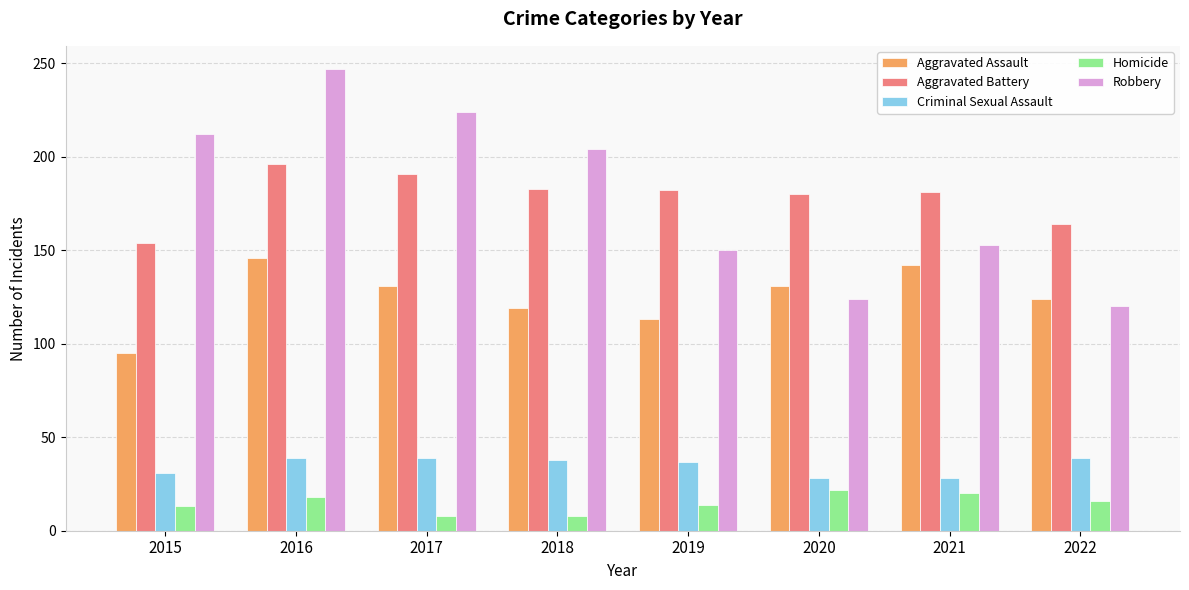

What is the difference between the highest and lowest values at 2015?

199